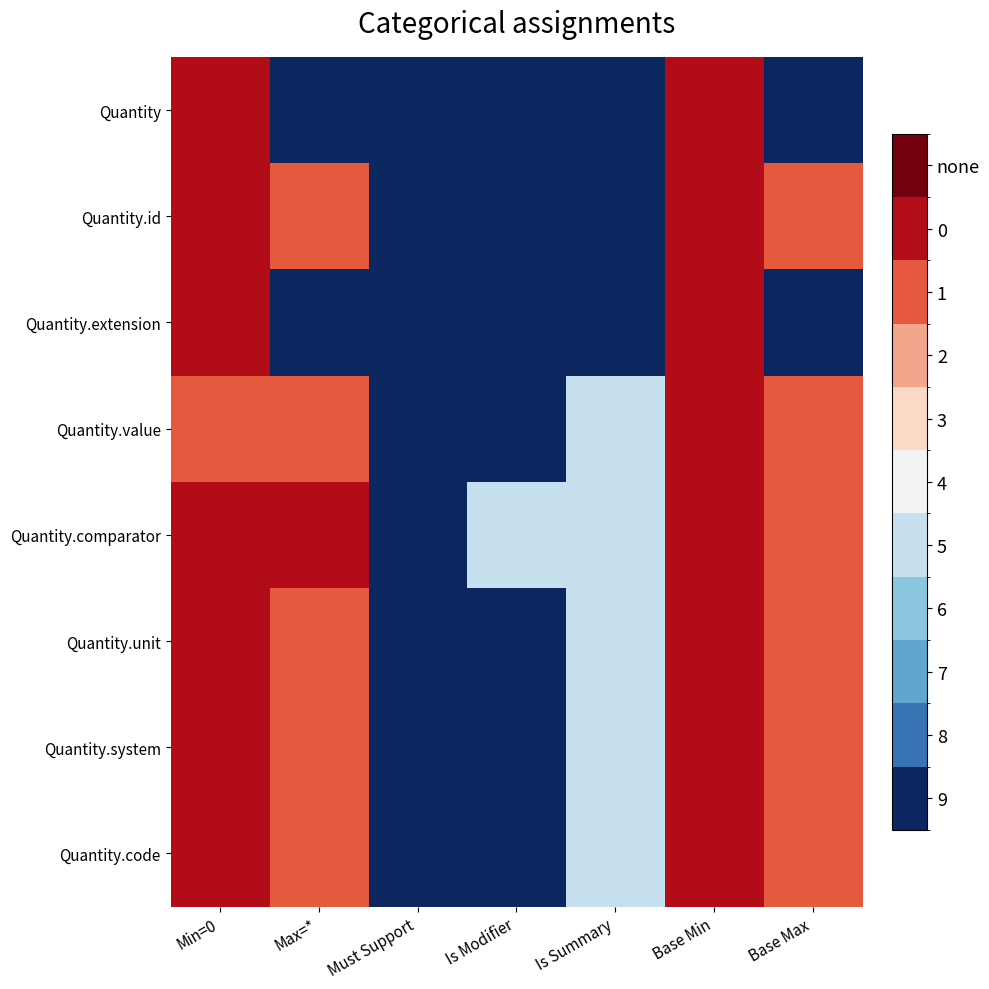

Which label corresponds to the smallest value in the chart?

Min=0